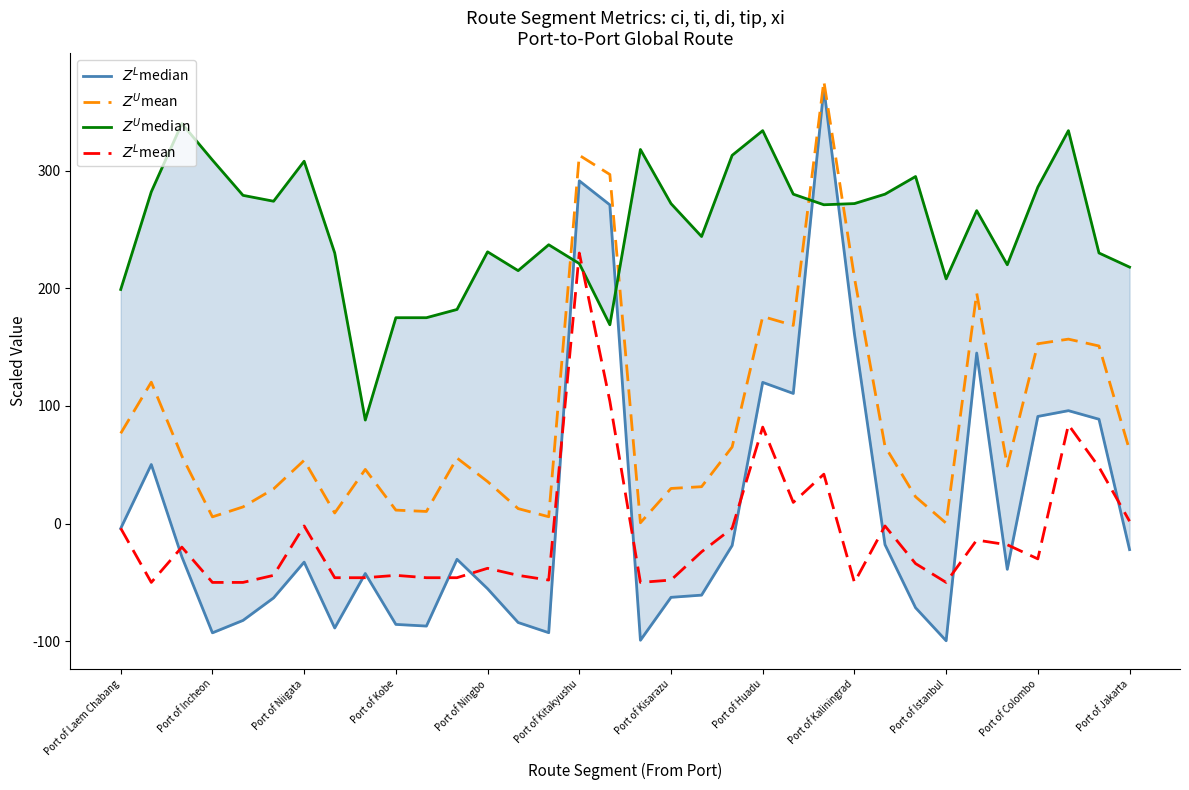

What is the label of the 17th point from the right?

17